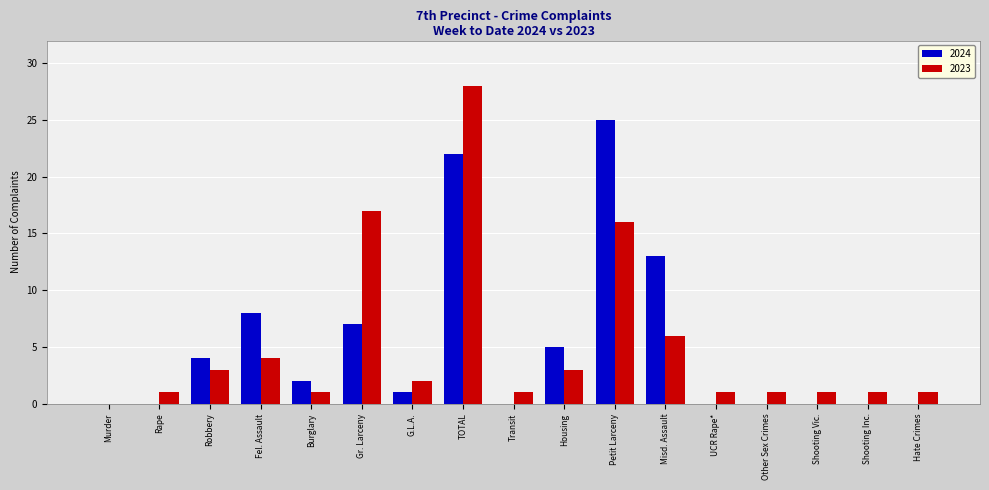

Which series changed the most between Robbery and Gr. Larceny?

2023